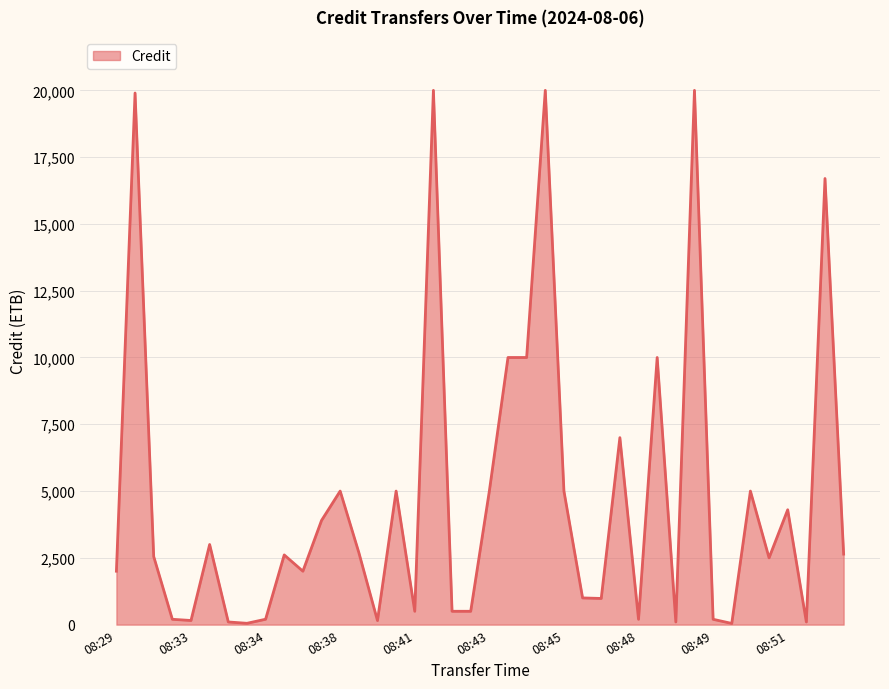

What is the maximum value shown in the chart?

20000